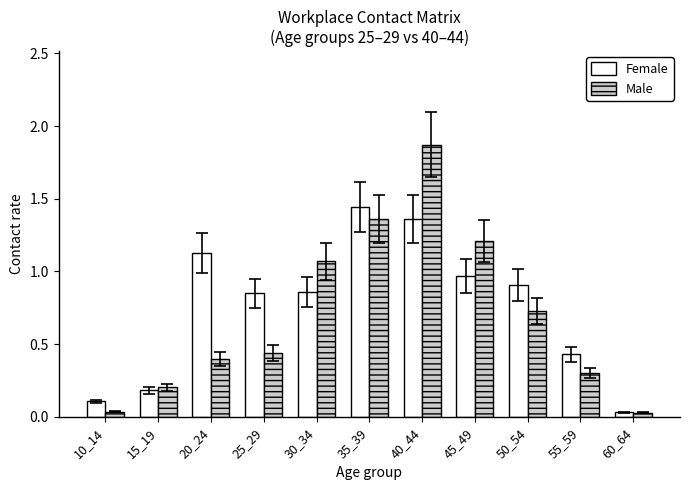

Which label corresponds to the largest value in the chart?

40_44